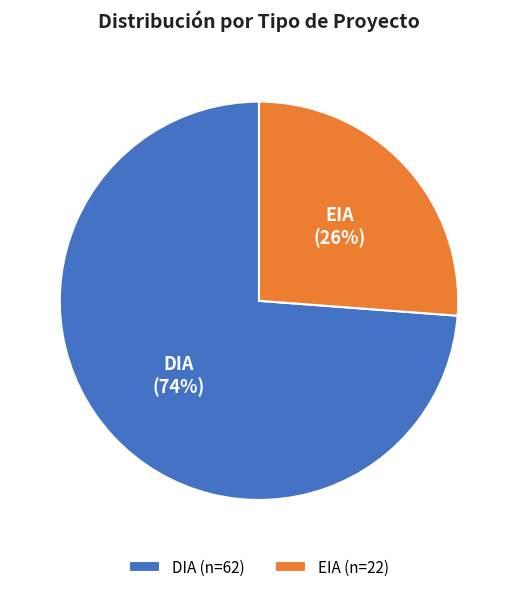

Between DIA and EIA, which is larger?

DIA